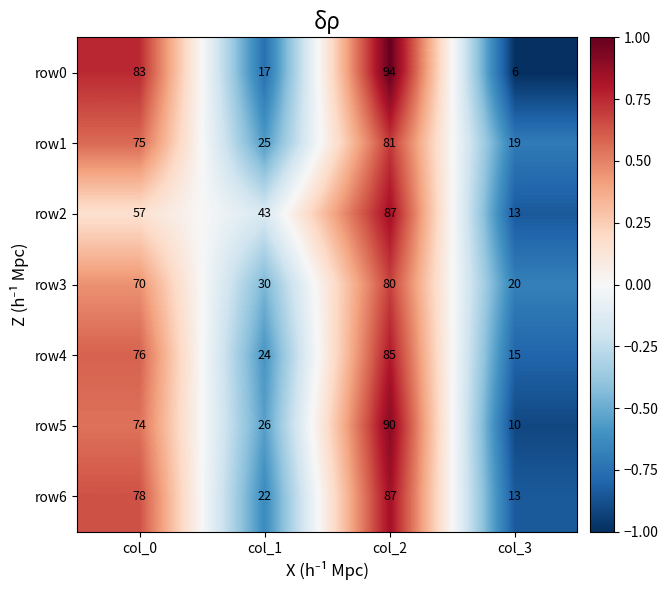

Reading right to left, list all the values displayed in this chart.

row0: col_3=6	col_2=94	col_1=17	col_0=83
row1: col_3=19	col_2=81	col_1=25	col_0=75
row2: col_3=13	col_2=87	col_1=43	col_0=57
row3: col_3=20	col_2=80	col_1=30	col_0=70
row4: col_3=15	col_2=85	col_1=24	col_0=76
row5: col_3=10	col_2=90	col_1=26	col_0=74
row6: col_3=13	col_2=87	col_1=22	col_0=78